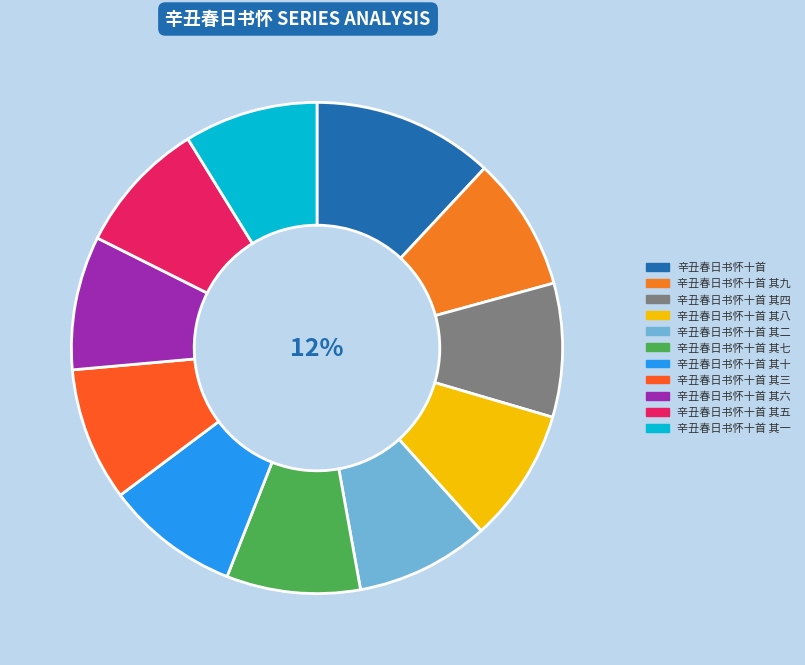

What percentage do 辛丑春日书怀十首 其六 and 辛丑春日书怀十首 together represent?

20.7%